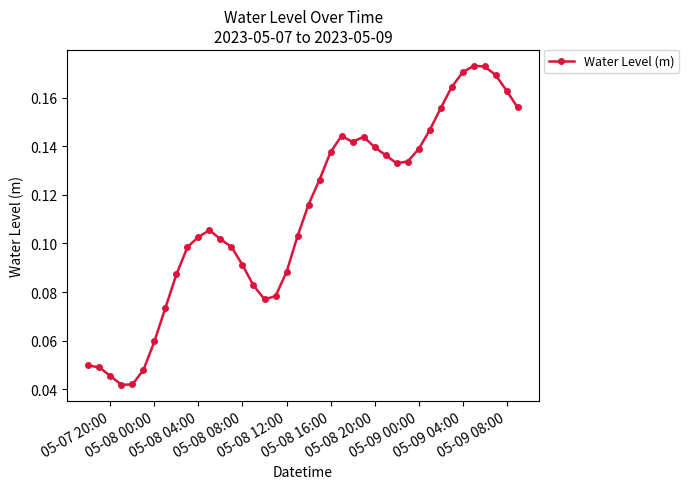

What is the sum of all values?

4.5